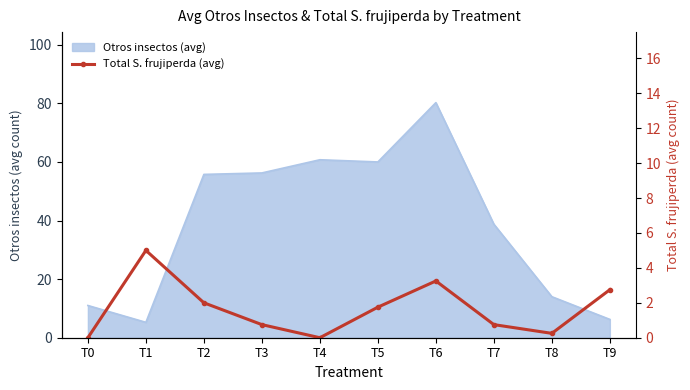

Where is the data nearest to the value 2?

T2